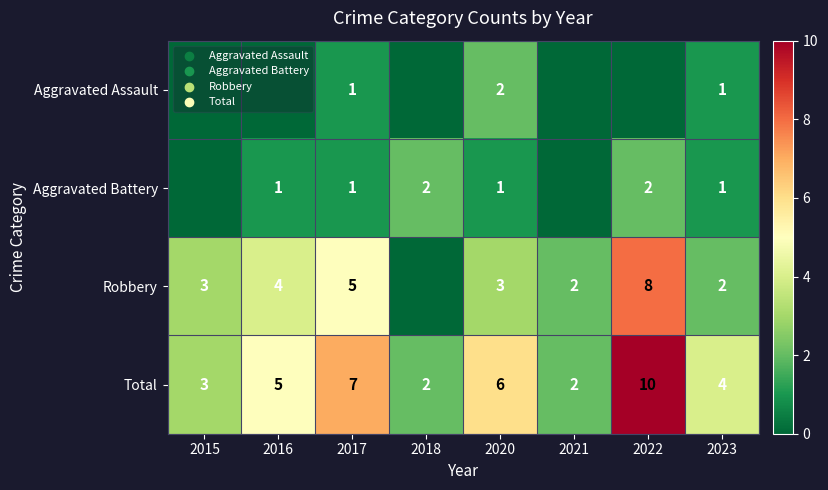

Is it true that Total equals 3 at 2020?

False